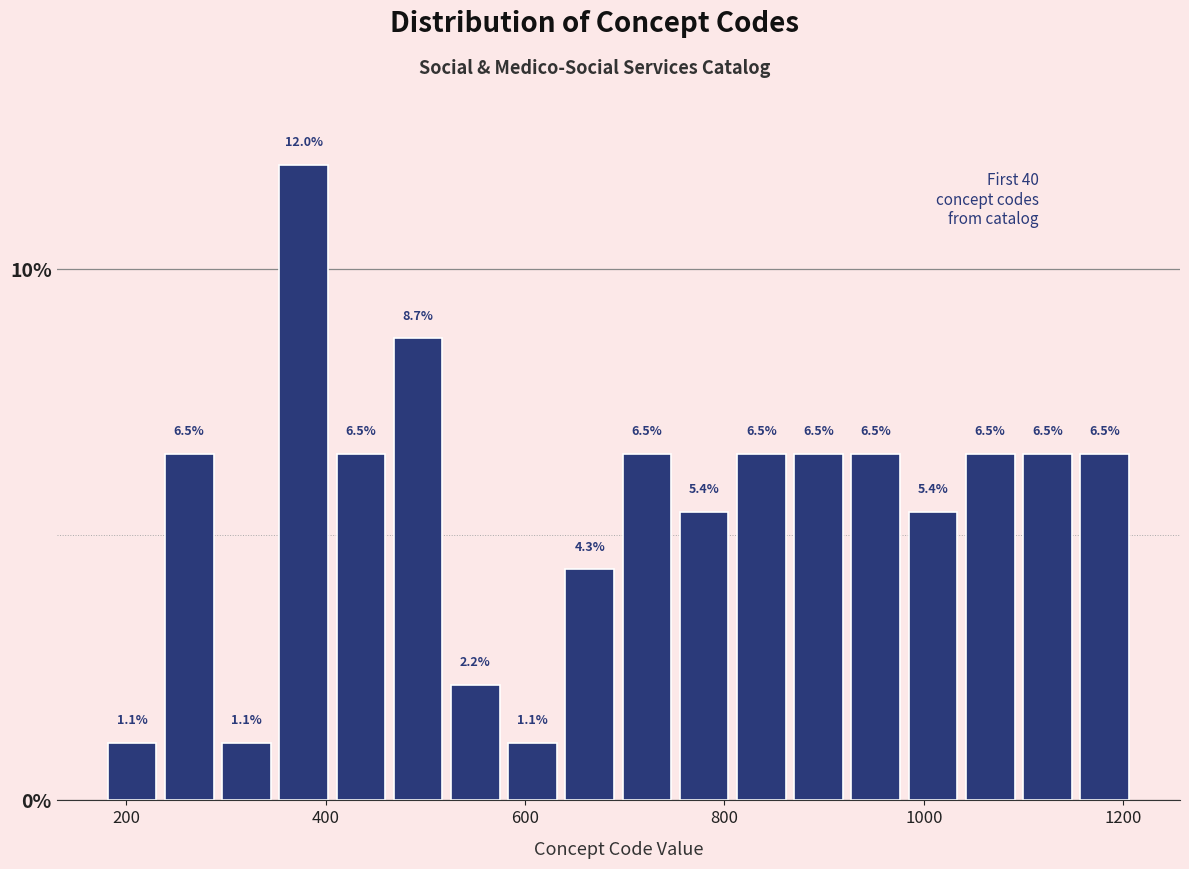

Read against the x-axis, roughly where is the centre of the tallest bar?

380